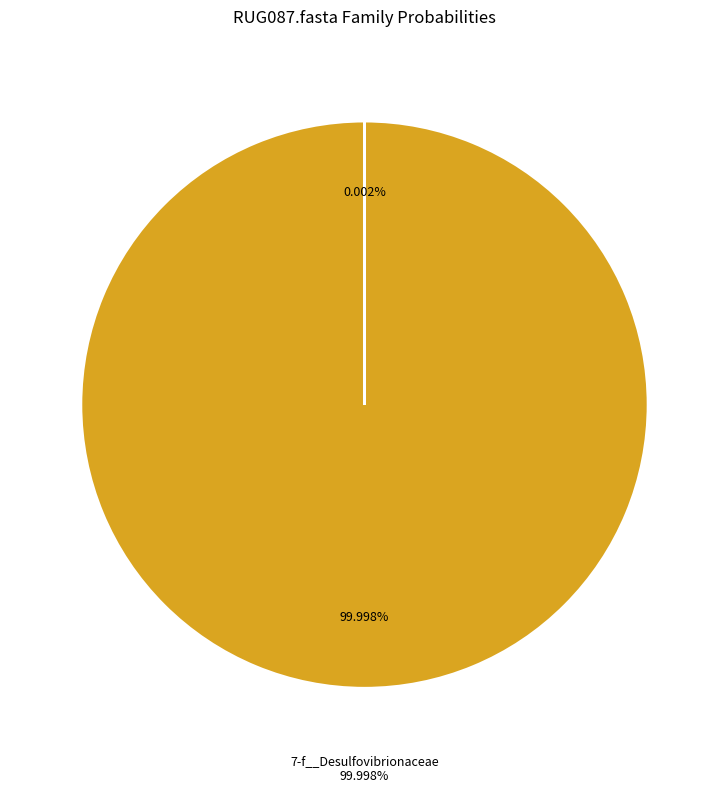

Is there any slice that represents more than half of the pie?

Yes